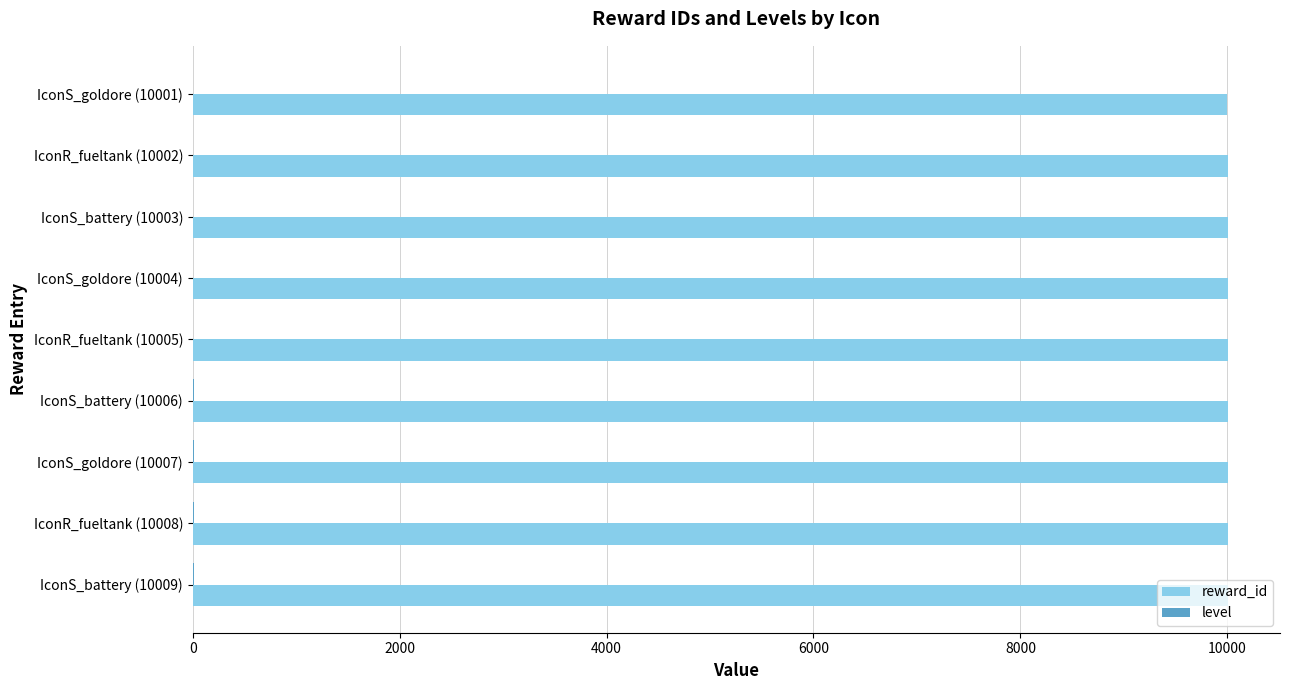

The reward_id series shows 10009 at IconS_battery (10009). True or false?

True